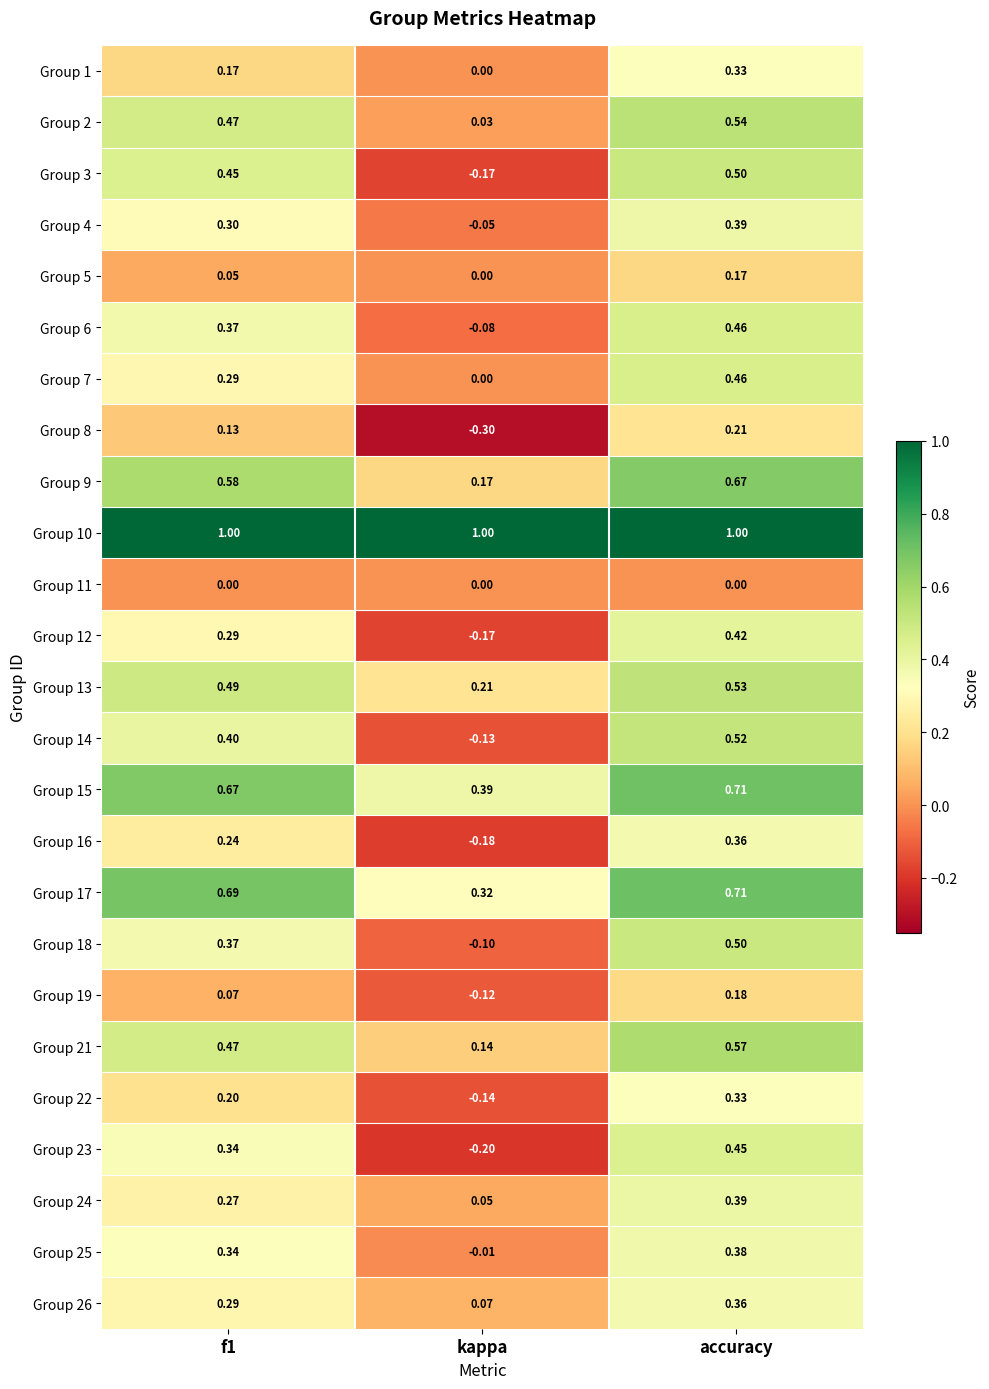

At which label does Group 15 reach its minimum?

kappa